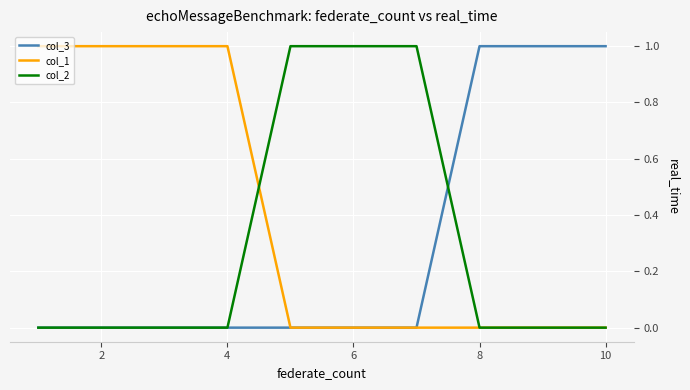

What is the maximum value shown in the chart?

1